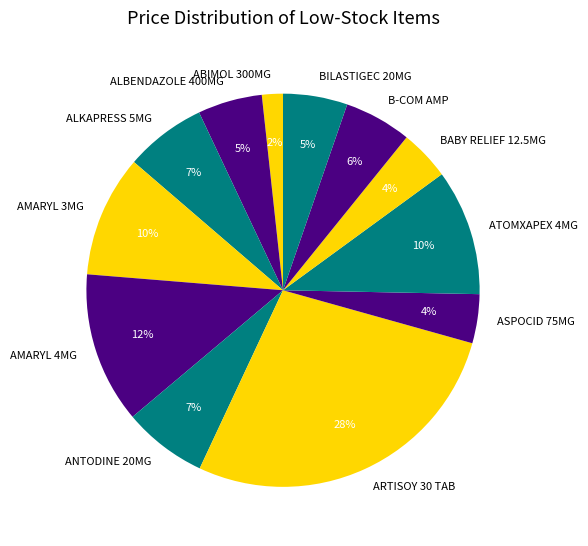

Do ARTISOY 30 TAB and B-COM AMP together represent more than half of the pie?

No